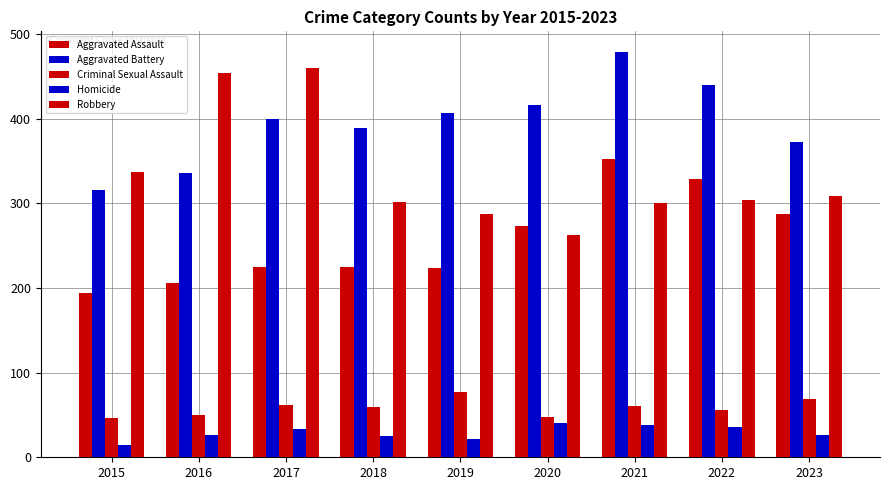

Reading left to right, what are all the values shown in this chart?

Aggravated Assault: 194	206	225	225	223	273	352	328	287
Aggravated Battery: 316	336	400	389	407	416	479	439	372
Criminal Sexual Assault: 46	50	62	59	77	48	60	56	69
Homicide: 15	26	33	25	22	41	38	36	26
Robbery: 337	454	460	301	287	263	300	304	309